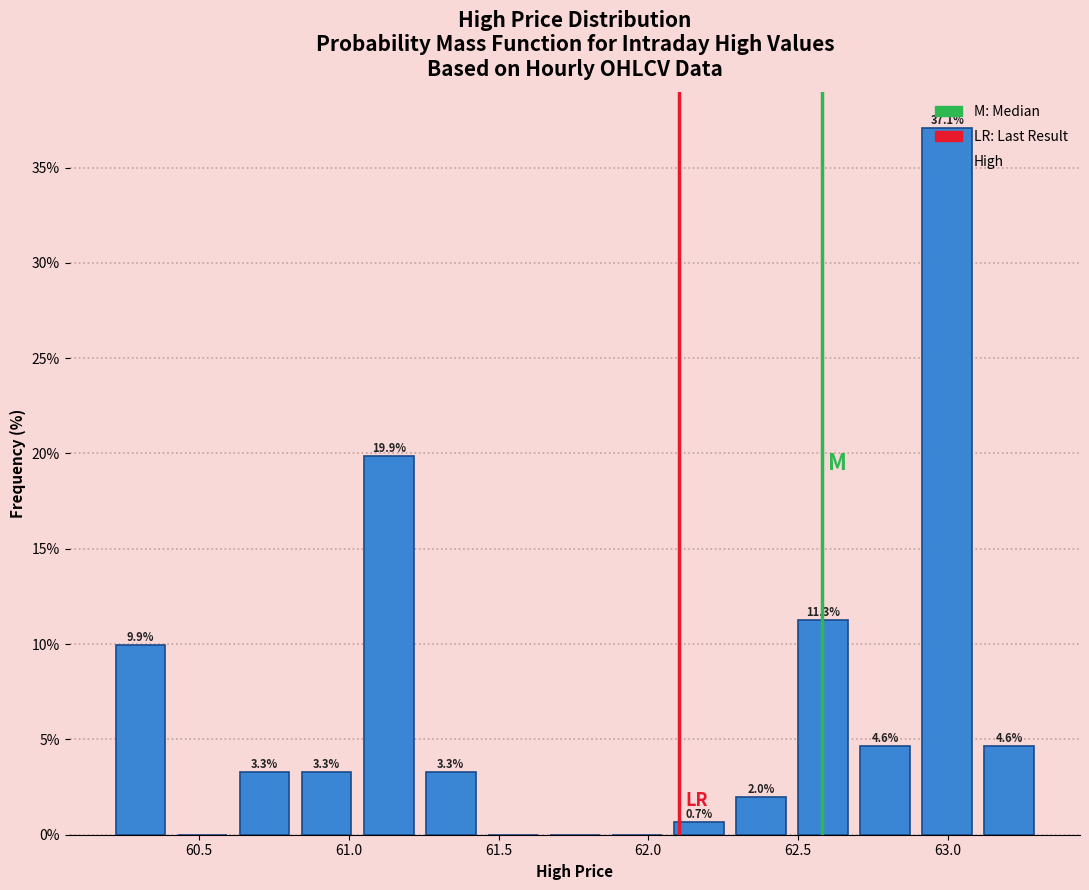

Which range on the x-axis has the tallest bar?

62.90 to 63.10